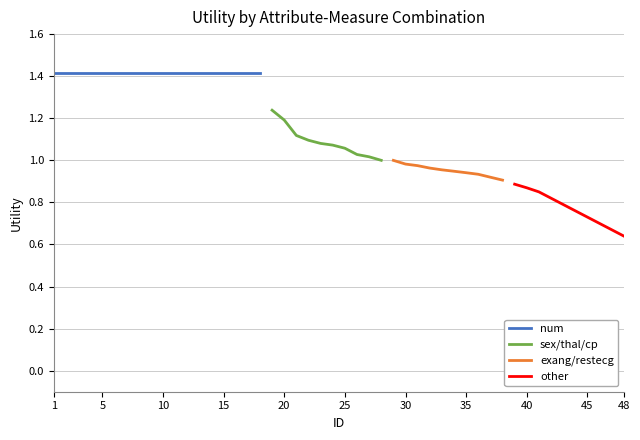

What is the average value of the exang/restecg series?

1.0